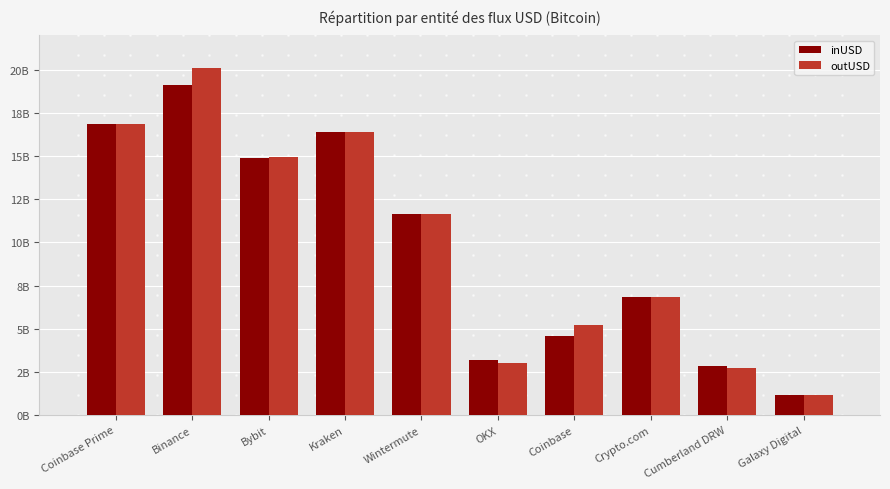

Read the inUSD value at Coinbase Prime.

16847280882.5